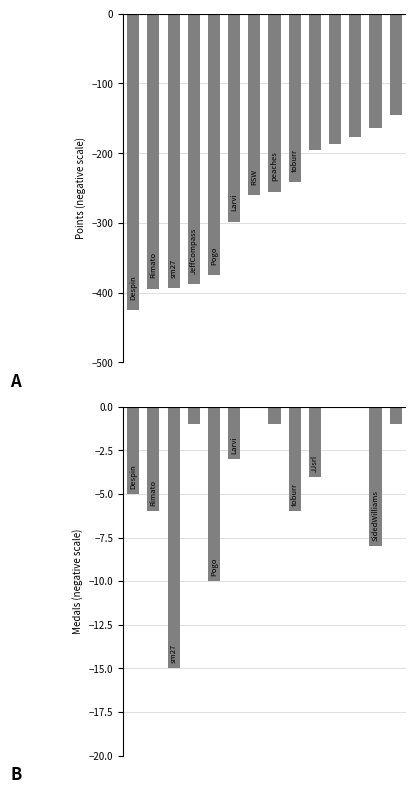

Does the chart contain any negative values?

Yes